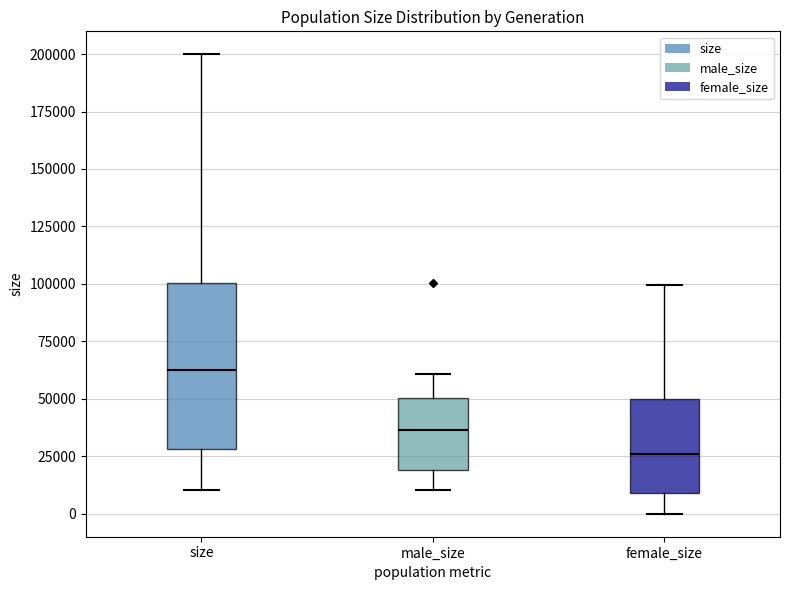

Reading left to right, transcribe this box plot: for each box, give where its median line is, the range the box spans, and where its two whiskers end, as read against the y-axis. The values are not printed on the chart, so give them approximately, as read against the axis.

size: median 65000, box 30000 to 100000, whiskers 10000 to 200000
male_size: median 35000, box 20000 to 50000, whiskers 10000 to 60000
female_size: median 25000, box 10000 to 50000, whiskers 0 to 100000